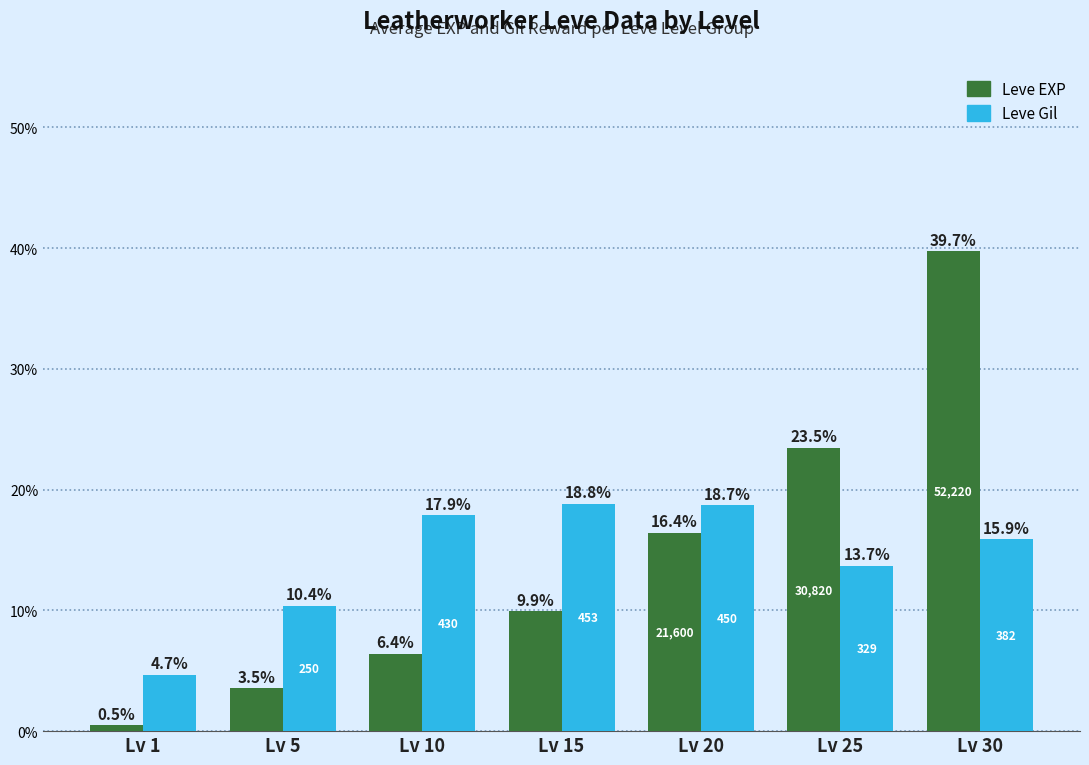

Between Lv 25 and Lv 30, which series saw the biggest shift?

Leve EXP